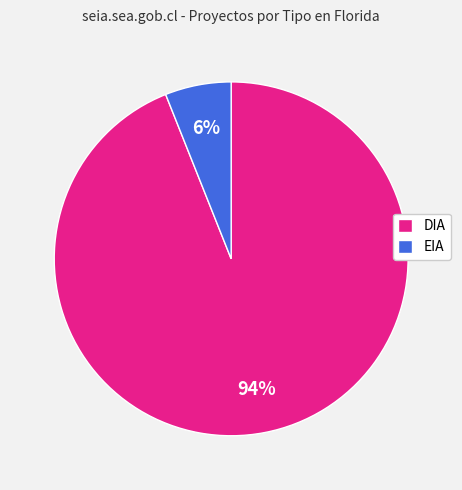

True or false: DIA accounts for 89% of the total.

False